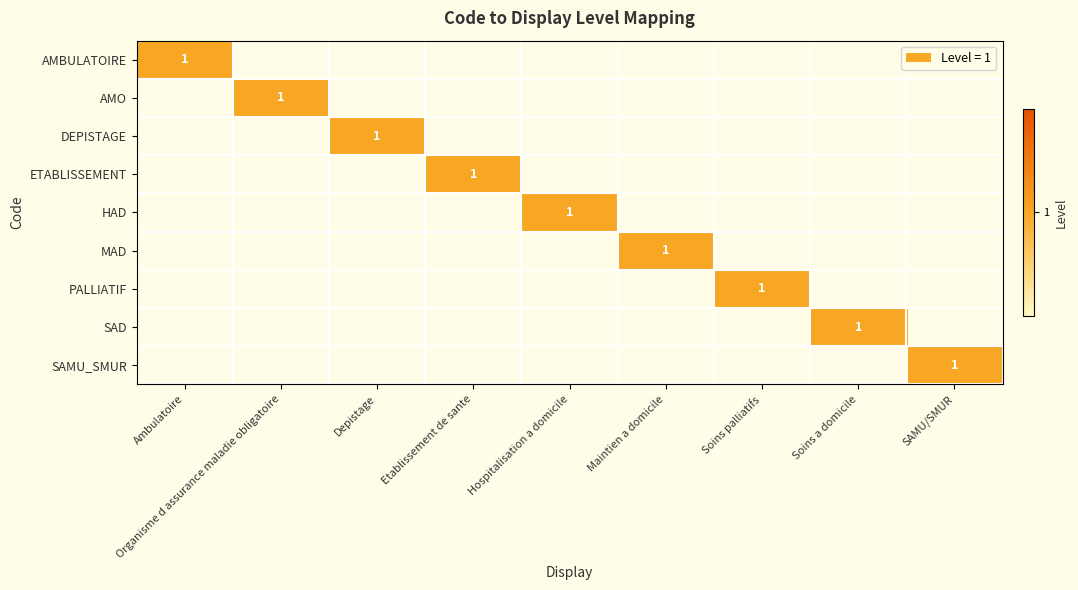

True or false: AMO has a value of 1 at Organisme d assurance maladie obligatoire.

True